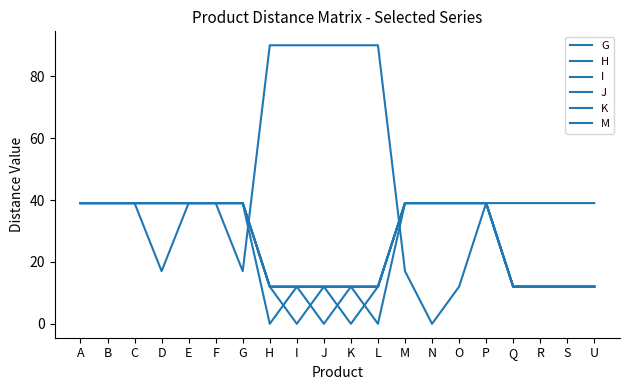

List the series in order of their peak value, lowest first.

G, H, I, J, K, M